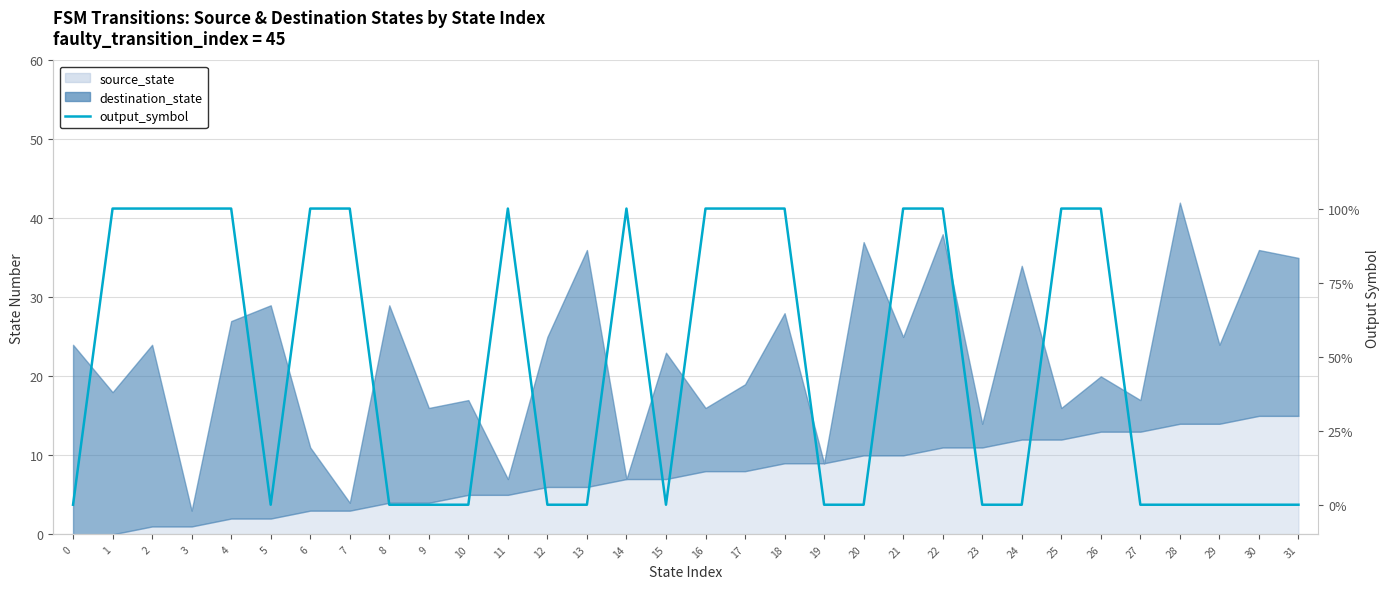

Reading right to left, what are all the values shown in this chart?

0	0	0	0	0	1	1	0	0	1	1	0	0	1	1	1	0	1	0	0	1	0	0	0	1	1	0	1	1	1	1	0